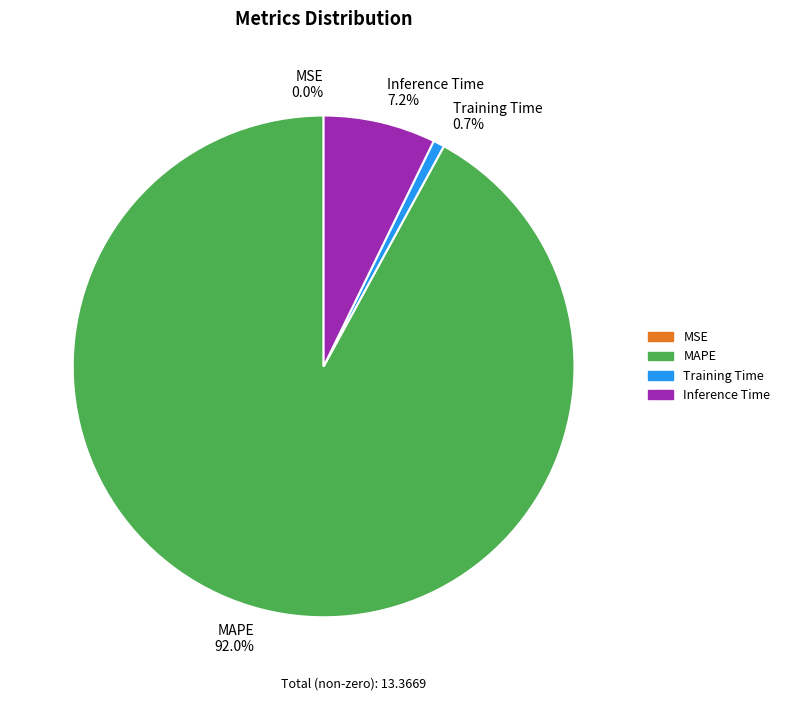

How much of the chart is everything except Training Time?

99.3%